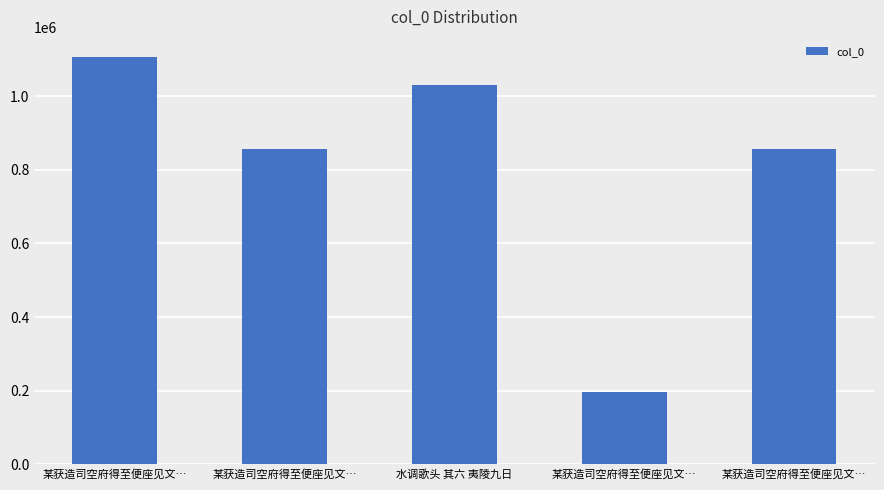

How many values are below 854947?

2